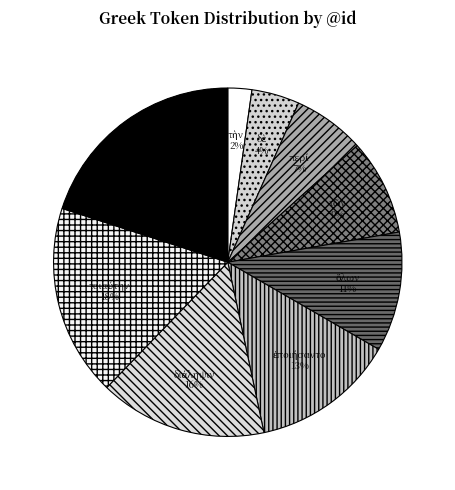

Does any single category account for the majority?

No